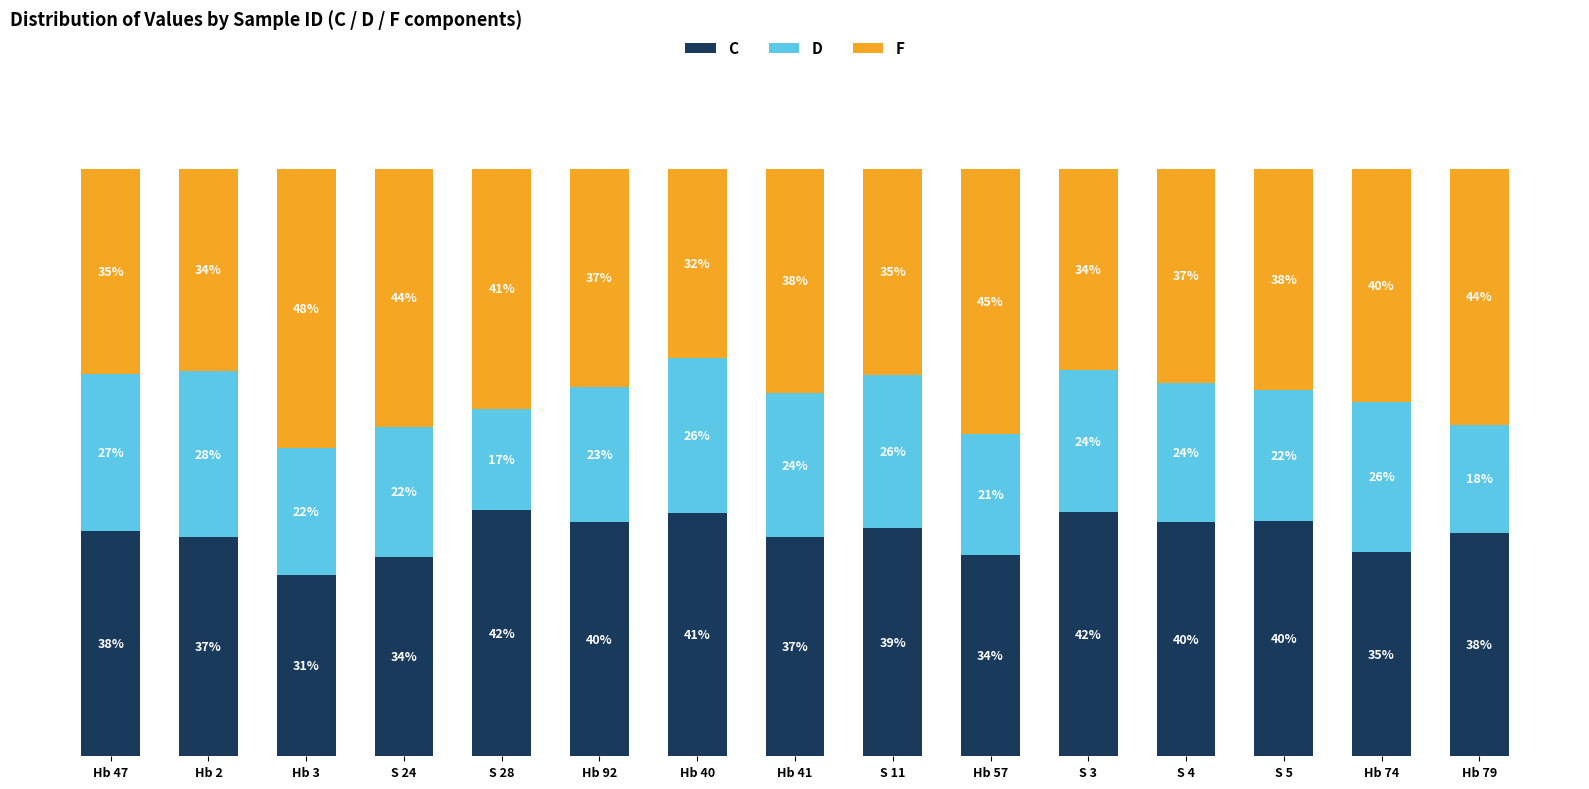

What are all the series names shown in the legend?

C, D, F